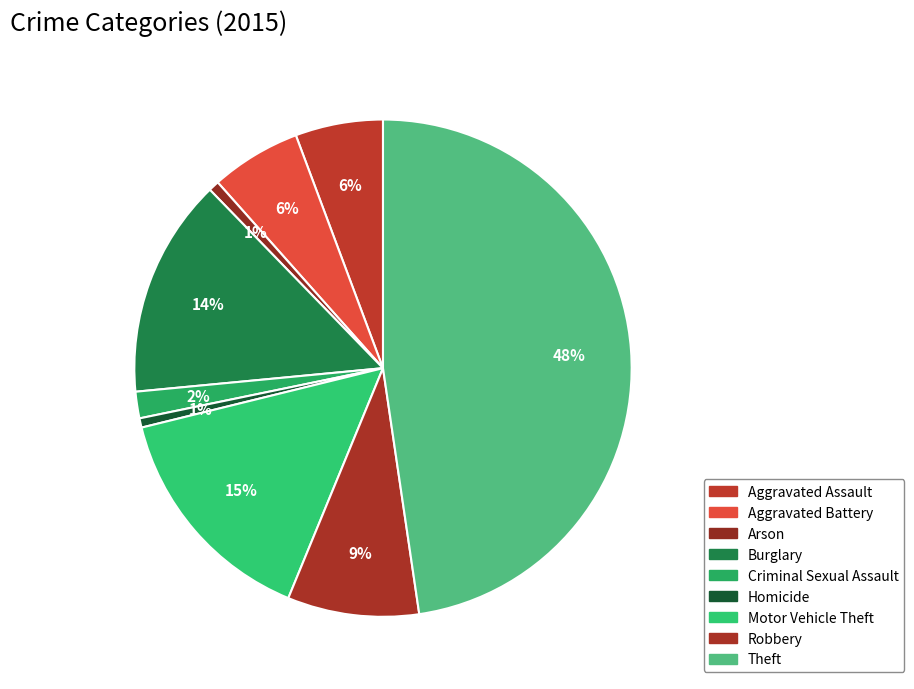

How many slices are in this pie chart?

9